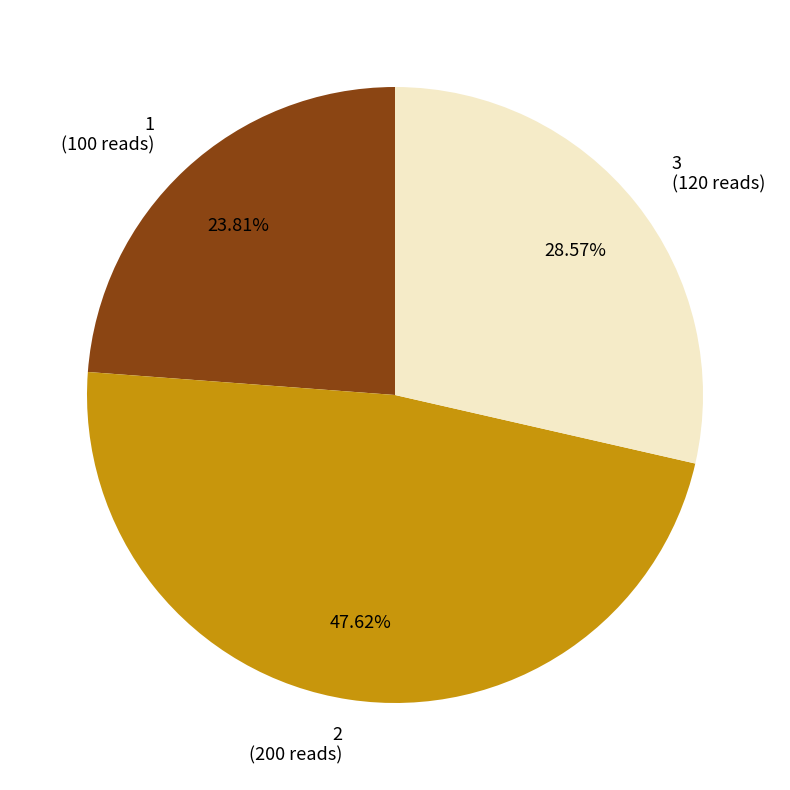

Which category has the biggest portion of the pie?

2